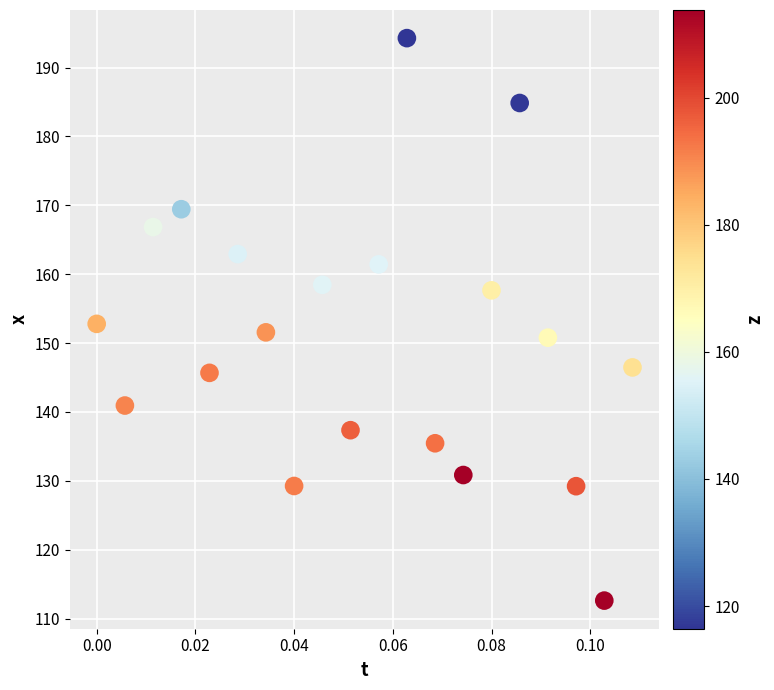

What is the range of Y values (max minus min)?

81.7